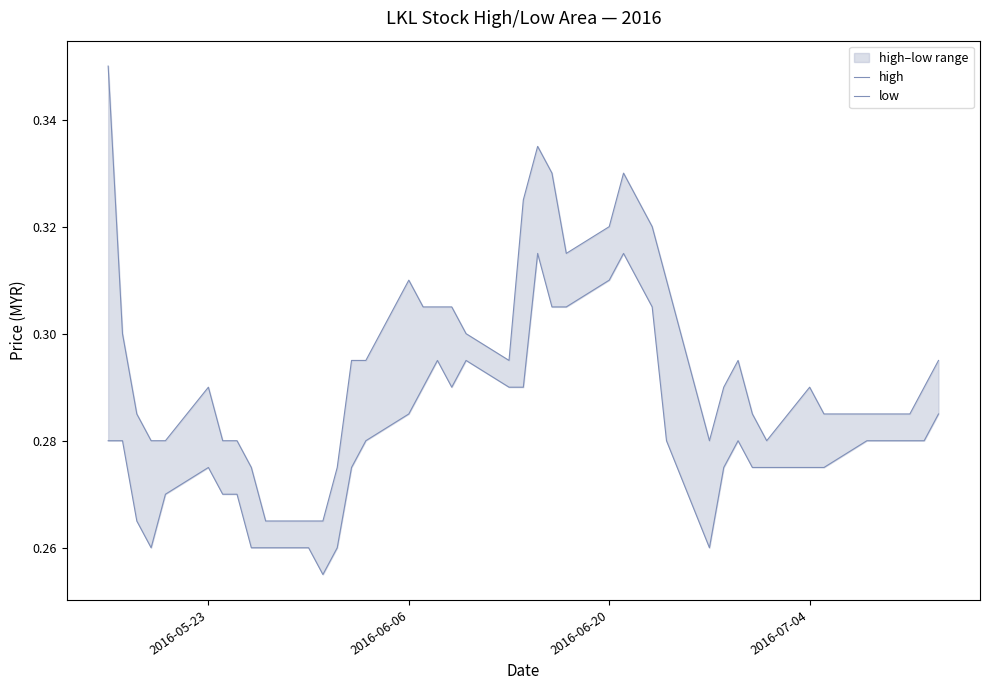

What is the minimum value shown in the chart?

0.3